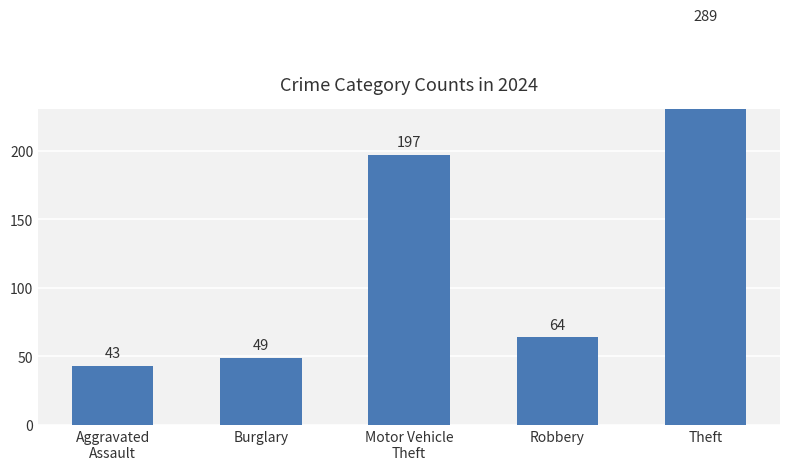

True or false: the data shows 140 at Theft.

False